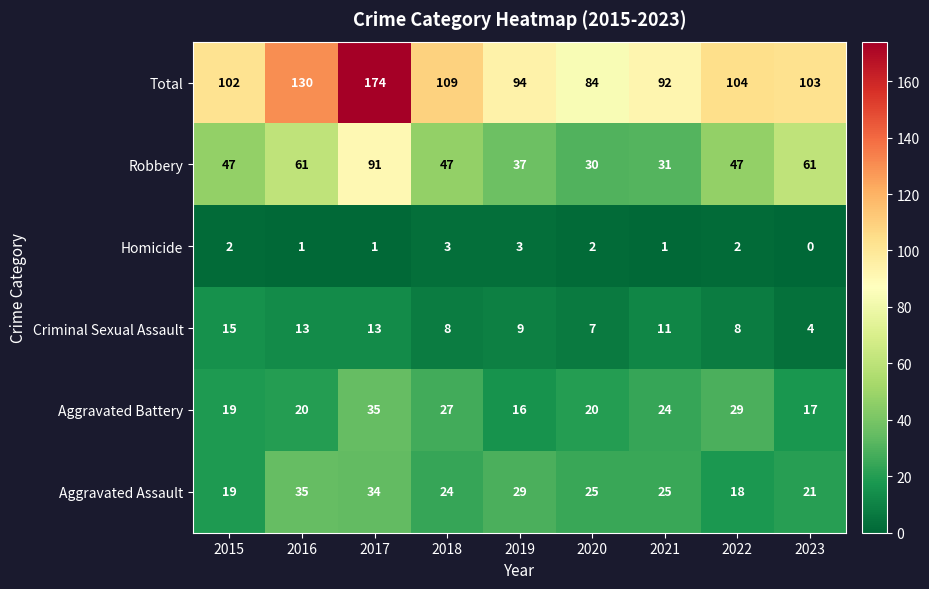

What is the sum of all Total values?

992